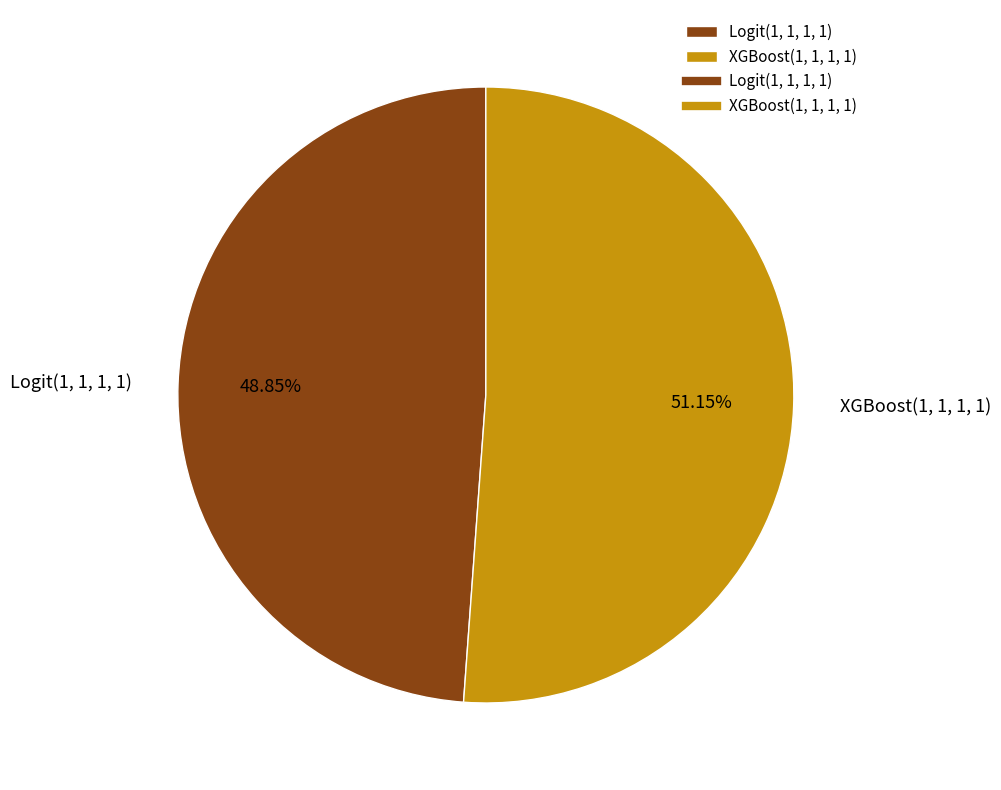

How many segments does this pie chart have?

2